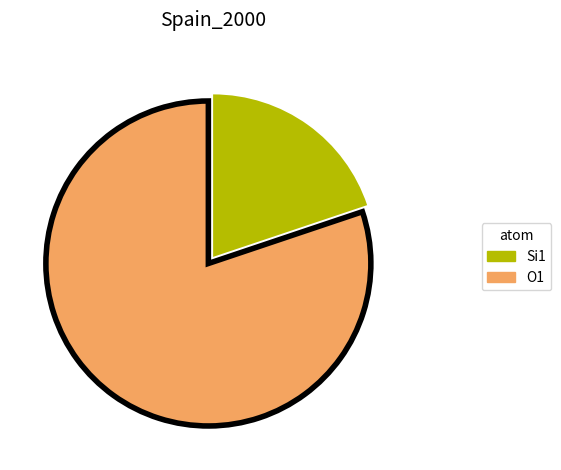

Is the sum of O1 and Si1 greater than half?

Yes